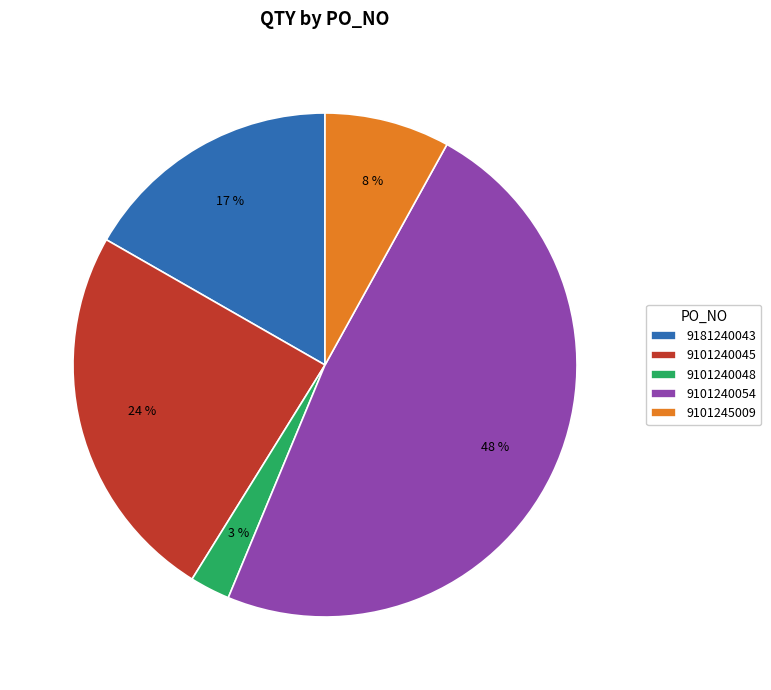

Count the number of slices in the pie.

5